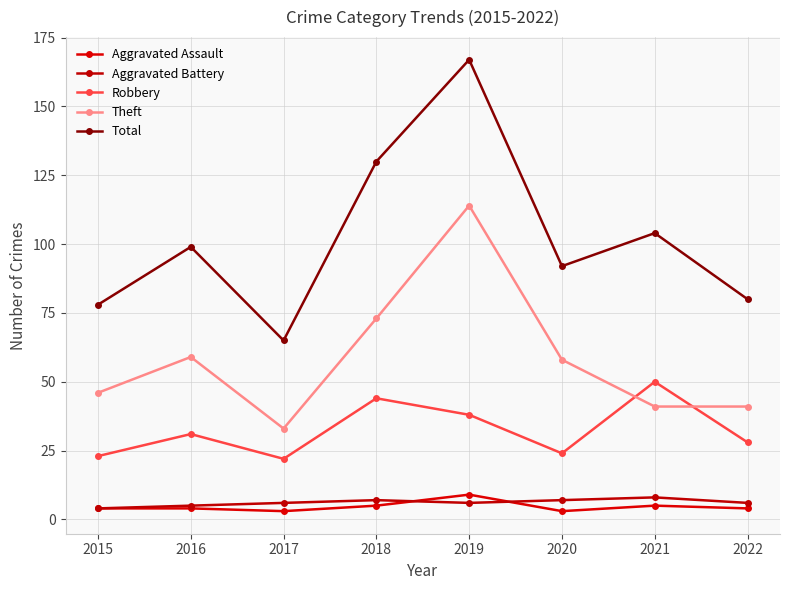

True or false: Theft and Total cross at least once.

False